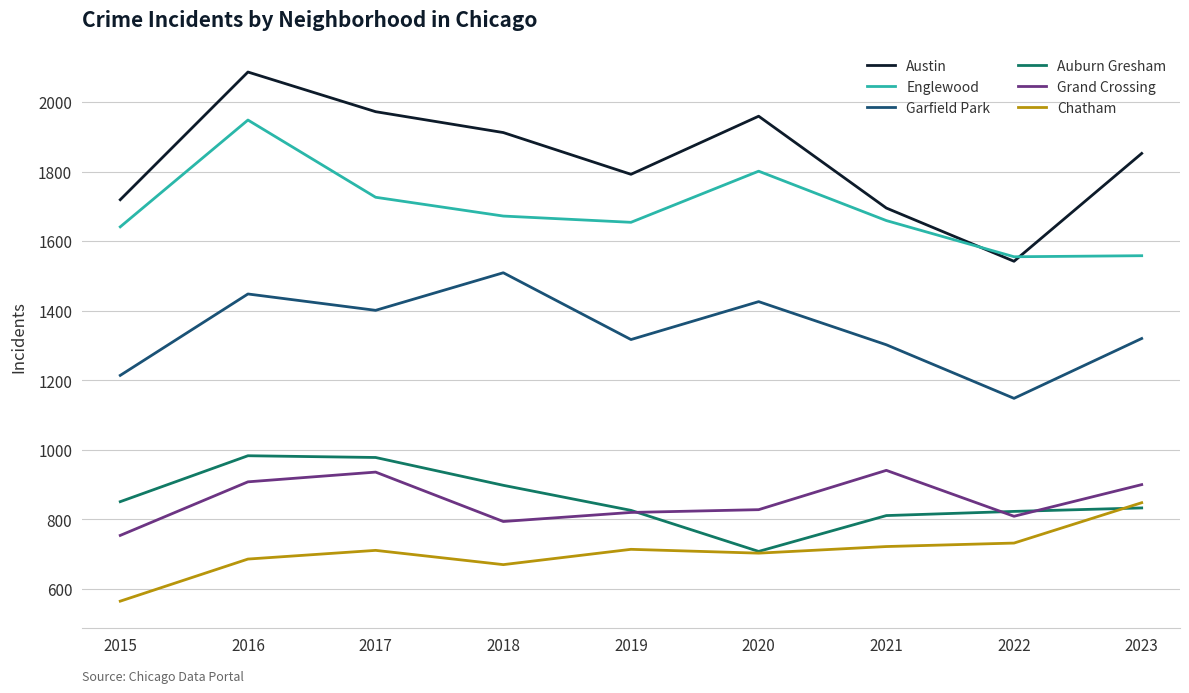

True or false: Auburn Gresham and Garfield Park cross at least once.

False